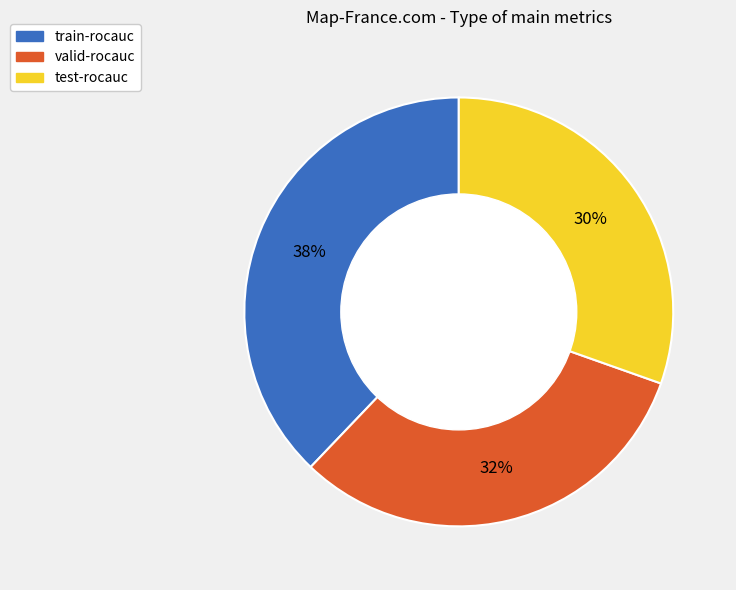

What is the smallest slice in the pie chart?

test-rocauc